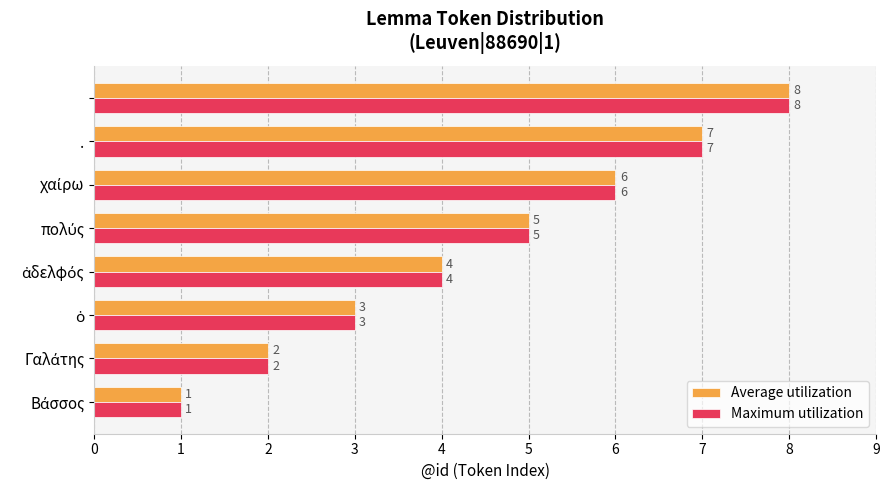

What is the greatest value displayed?

8